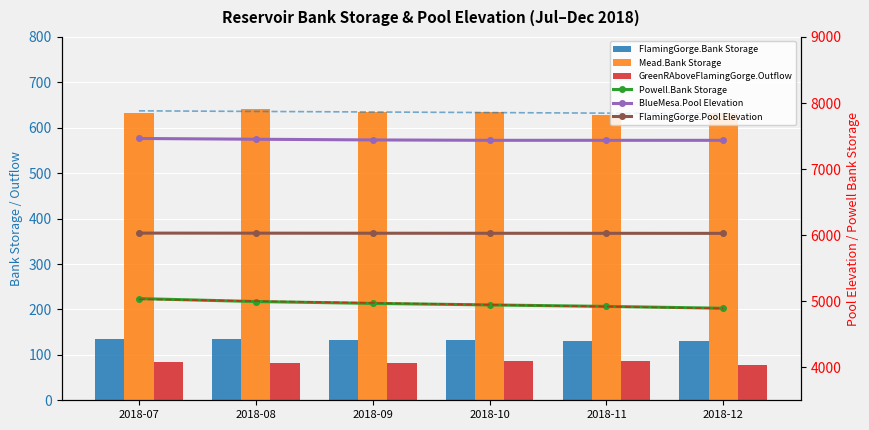

What is the difference between the highest and lowest values at 2018-10?

7348.5